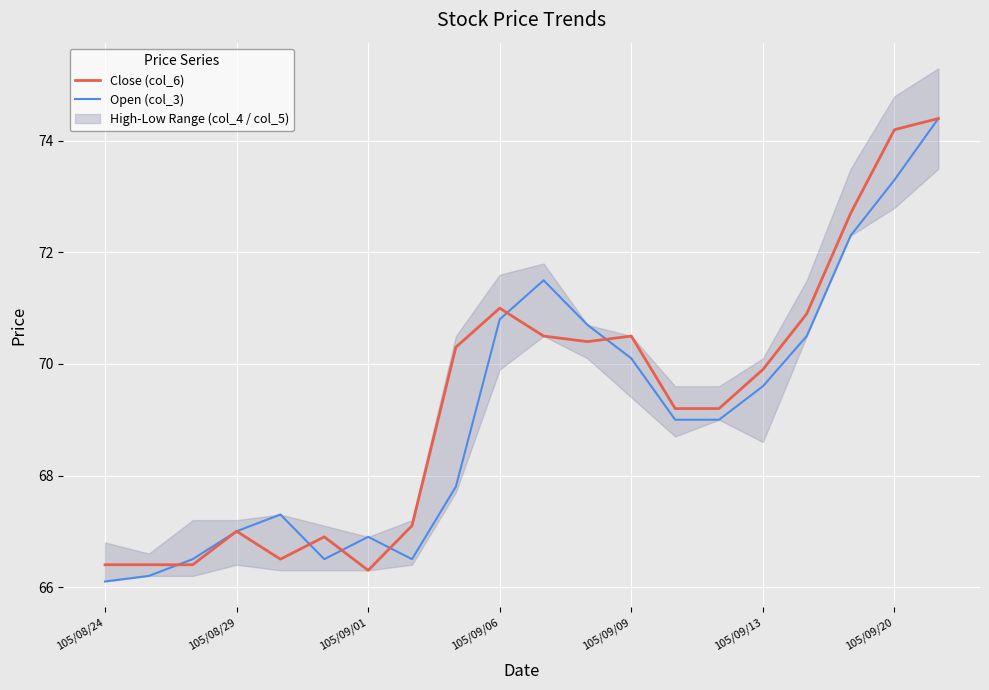

Which label corresponds to the smallest value in the chart?

105/08/24